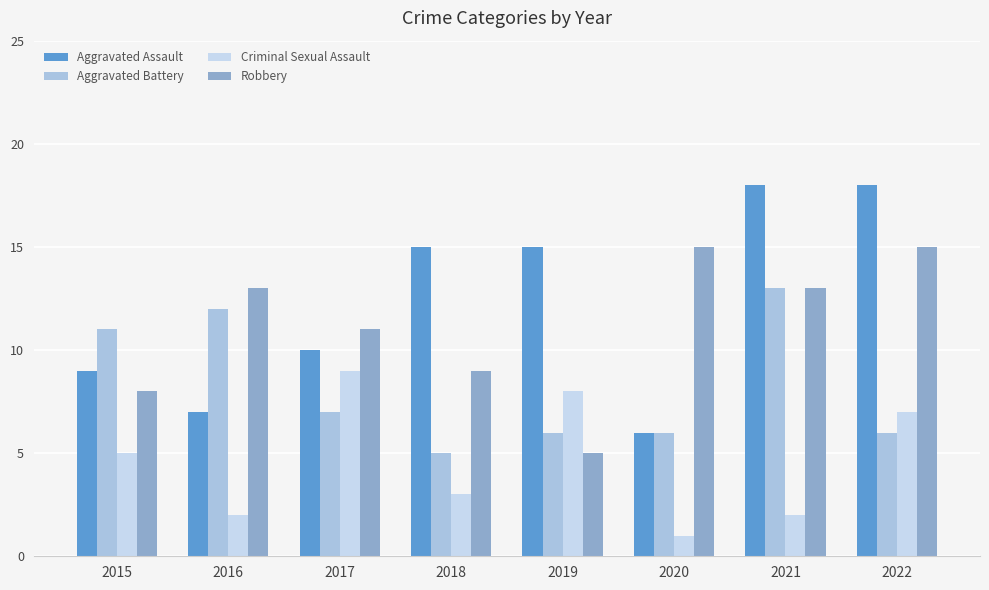

What is the total value across all series at 2016?

34